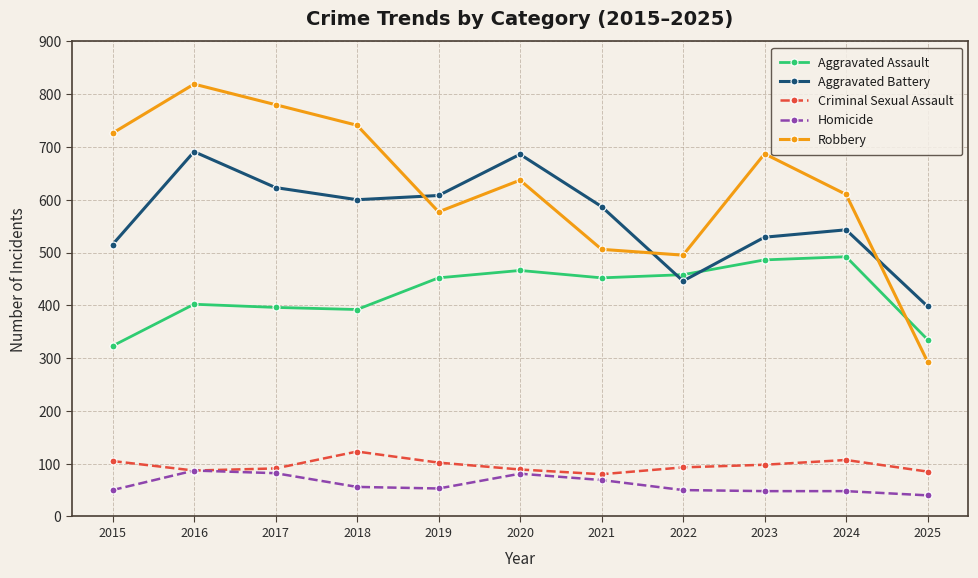

What are all the series names shown in the legend?

Aggravated Assault, Aggravated Battery, Criminal Sexual Assault, Homicide, Robbery